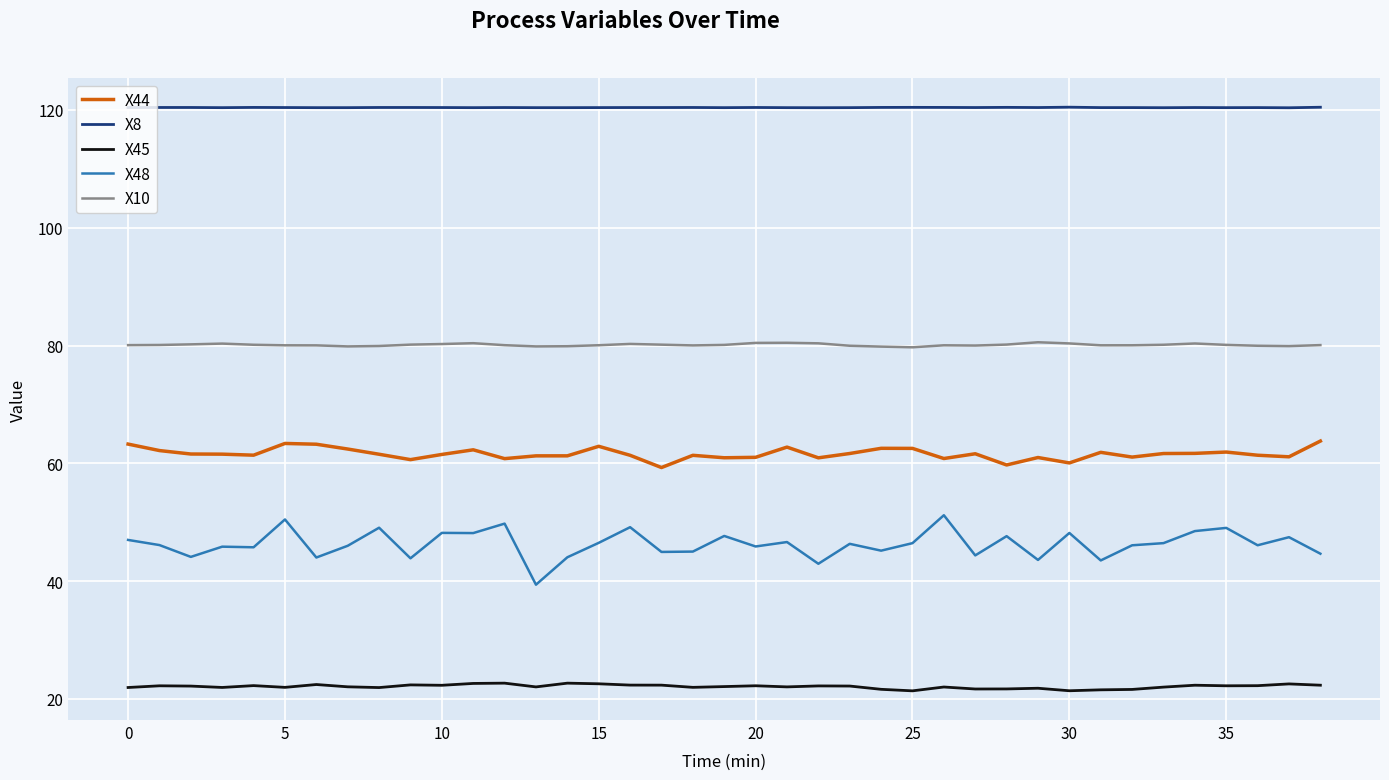

Which series has the widest spread of values?

X48